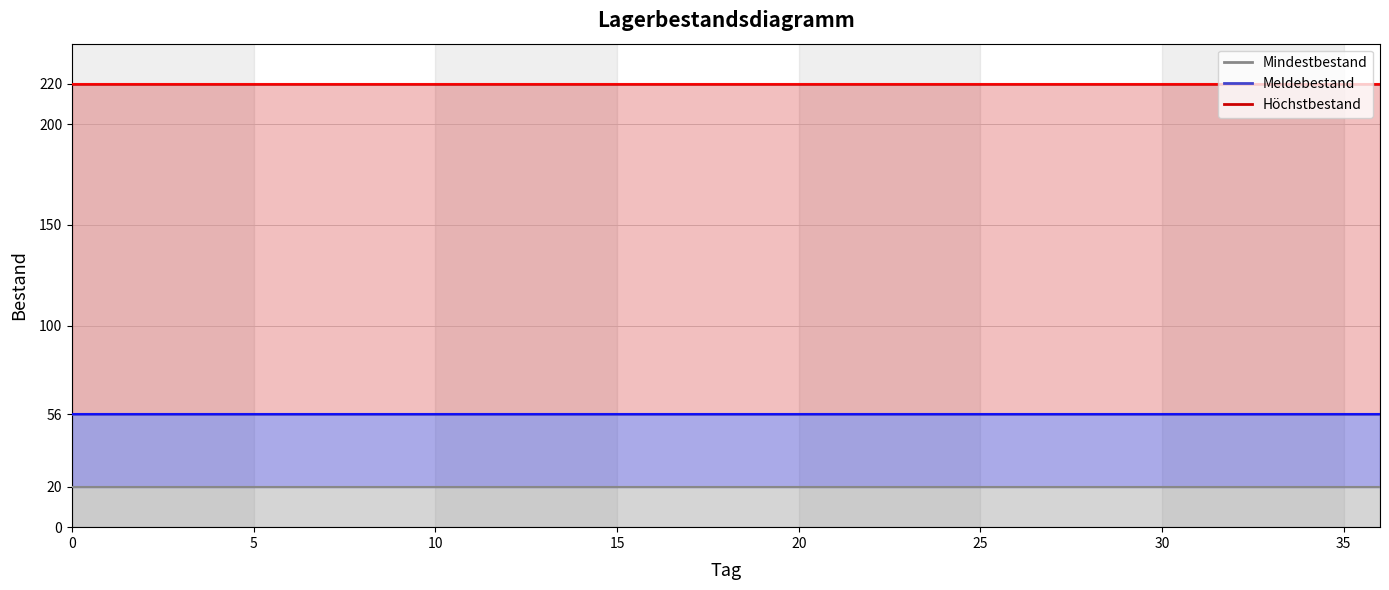

The Meldebestand series shows 56 at 1. True or false?

True